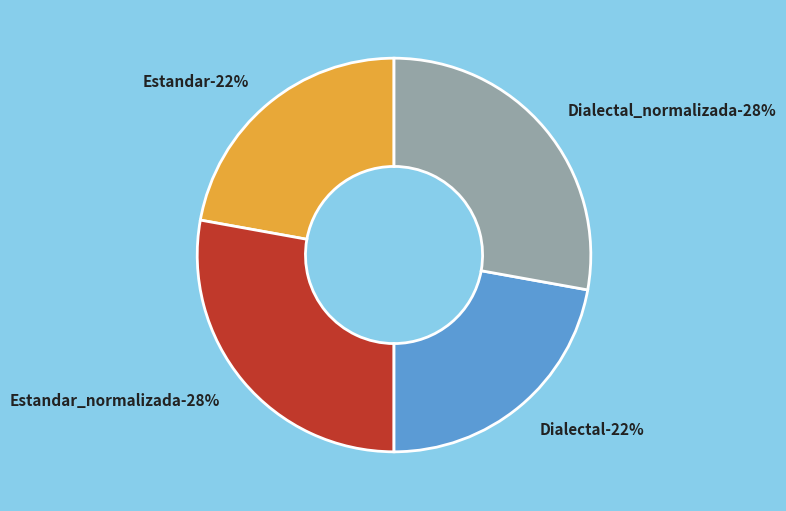

To the nearest percent, what is the combined percentage of Dialectal and Estandar?

44%